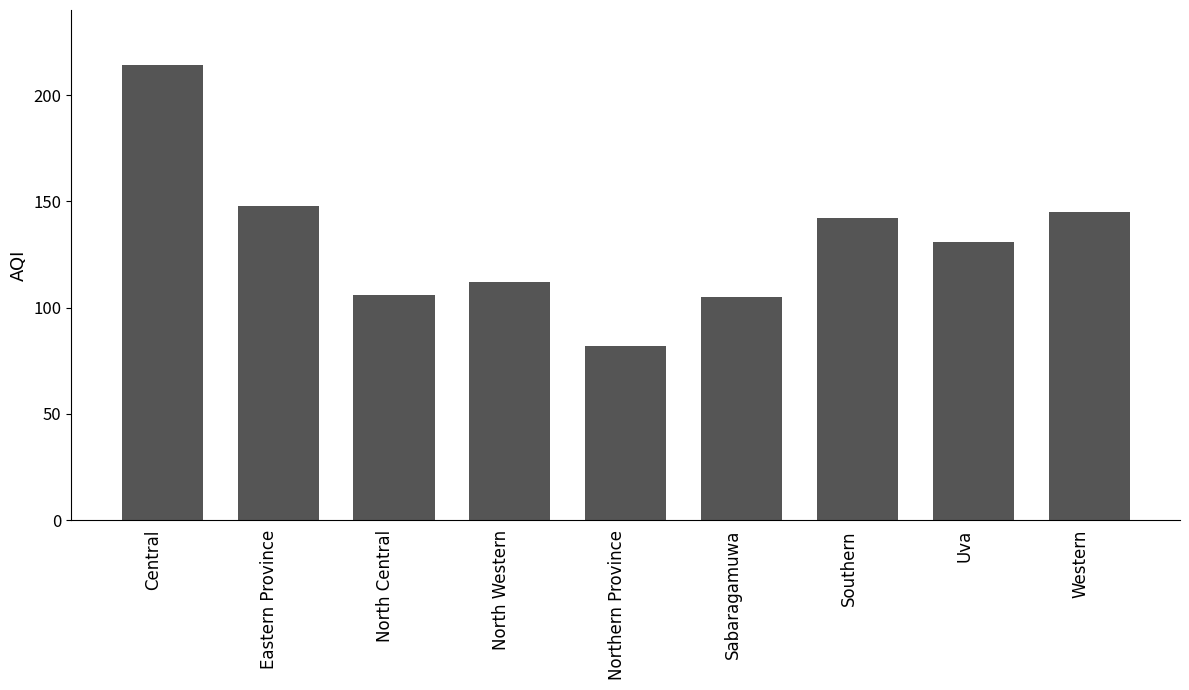

What is the sum of the values at Central and Sabaragamuwa?

319